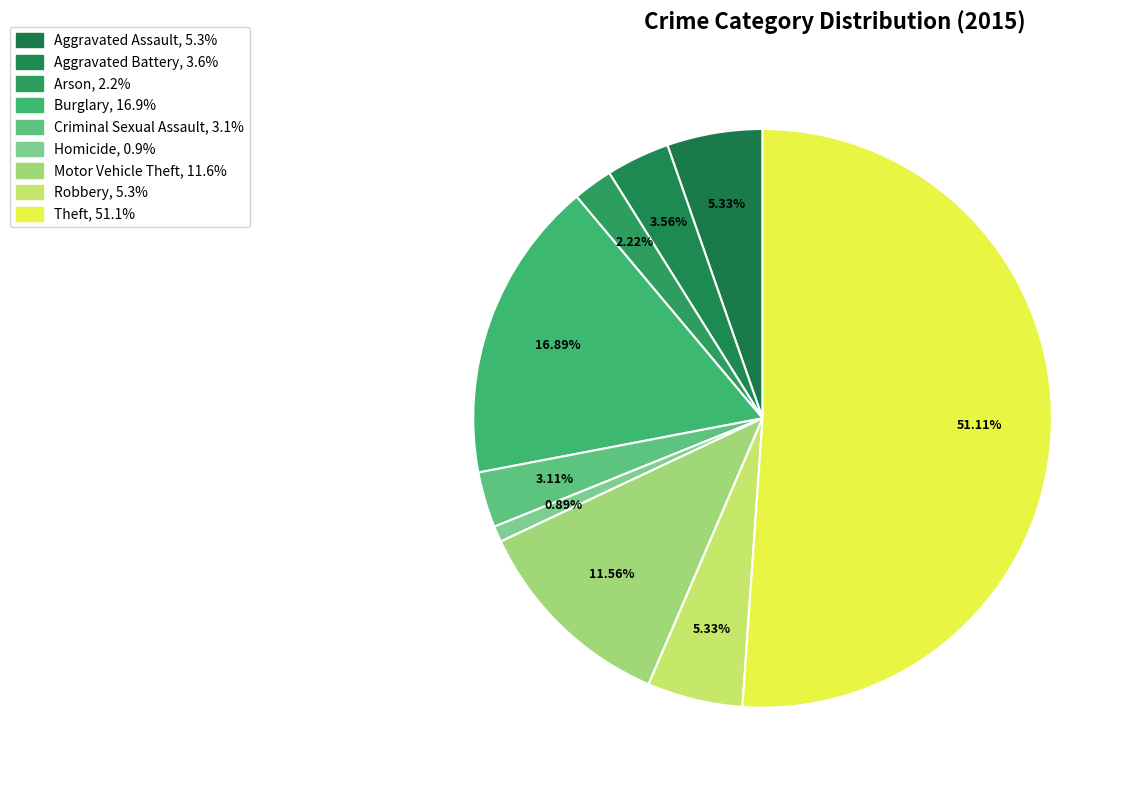

How many slices are in this pie chart?

9